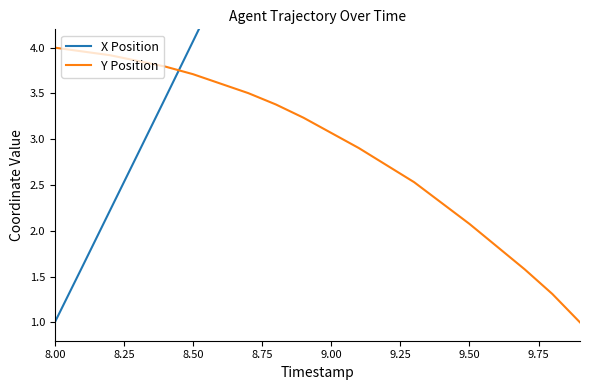

Reading right to left, what are all the values shown in this chart?

X Position: 12.7	12.1	11.5	10.9	10.3	9.6	9.0	8.4	7.8	7.2	6.6	5.9	5.3	4.7	4.1	3.5	2.8	2.2	1.6	1.0
Y Position: 1.0	1.3	1.6	1.8	2.1	2.3	2.5	2.7	2.9	3.1	3.2	3.4	3.5	3.6	3.7	3.8	3.9	3.9	4.0	4.0